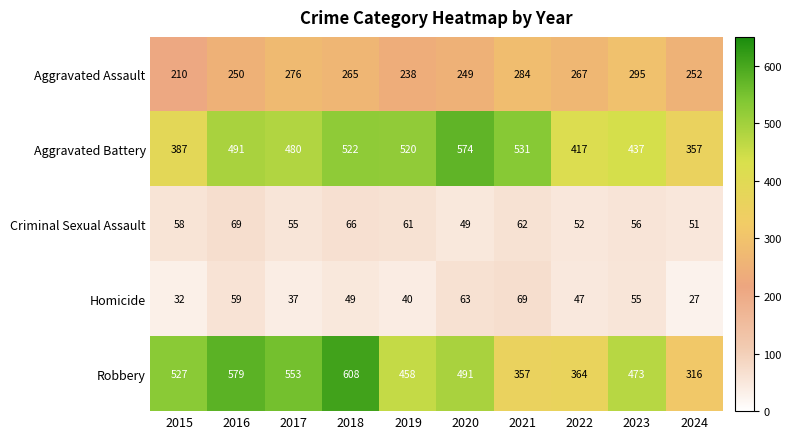

What is the difference between the Aggravated Assault values at 2020 and 2022?

18